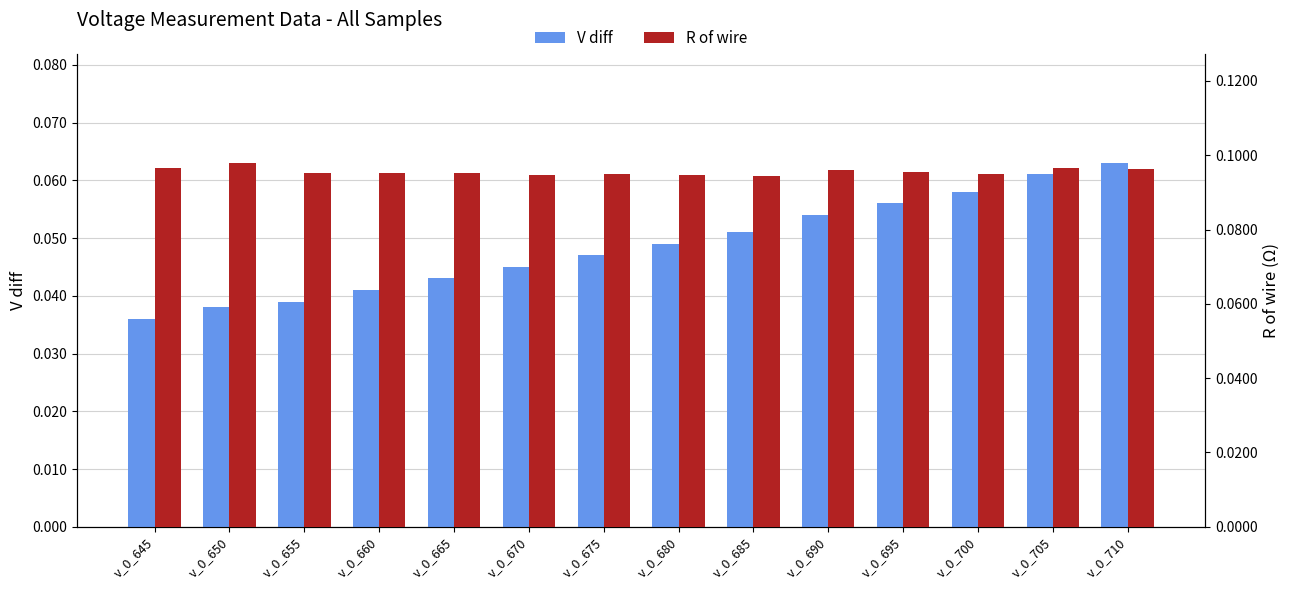

Reading right to left, transcribe all the data shown in this chart.

V diff: 0.1	0.1	0.1	0.1	0.1	0.1	0.0	0.0	0.0	0.0	0.0	0.0	0.0	0.0
R of wire: 0.1	0.1	0.1	0.1	0.1	0.1	0.1	0.1	0.1	0.1	0.1	0.1	0.1	0.1